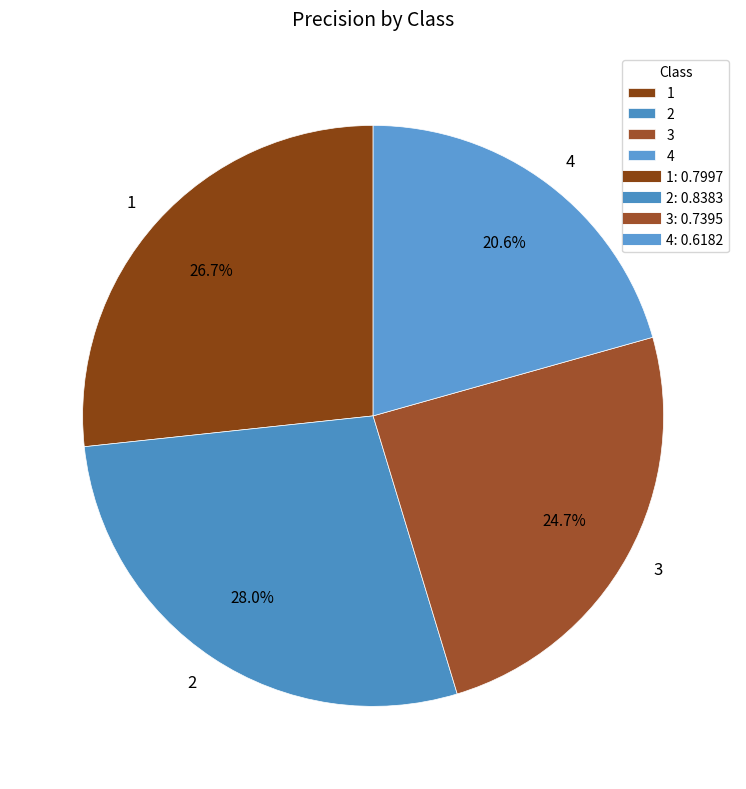

To the nearest percent, what is the difference between the largest and smallest slice percentages?

7%